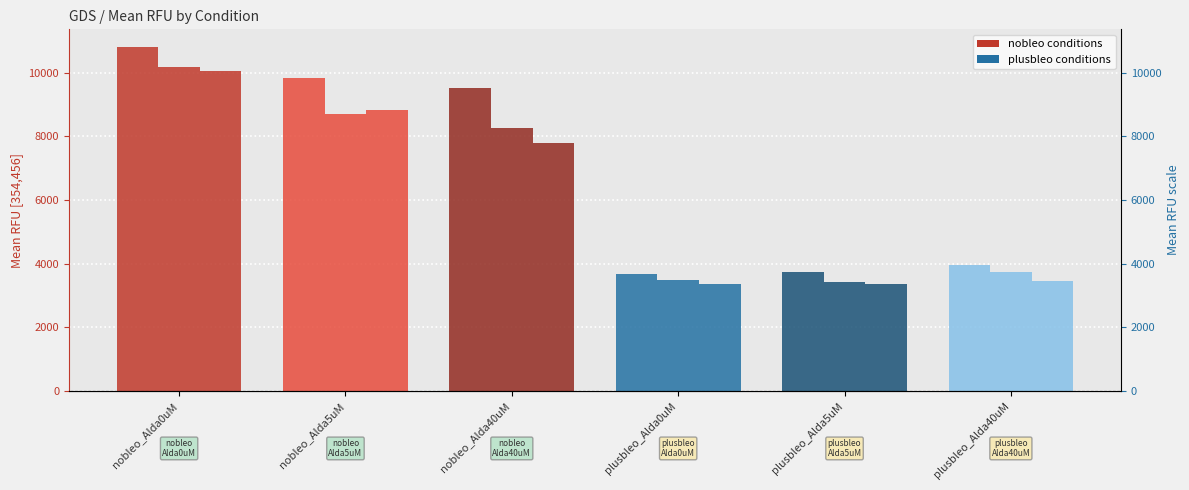

At which label is rep2 closest to 6797?

nobleo_Alda40uM